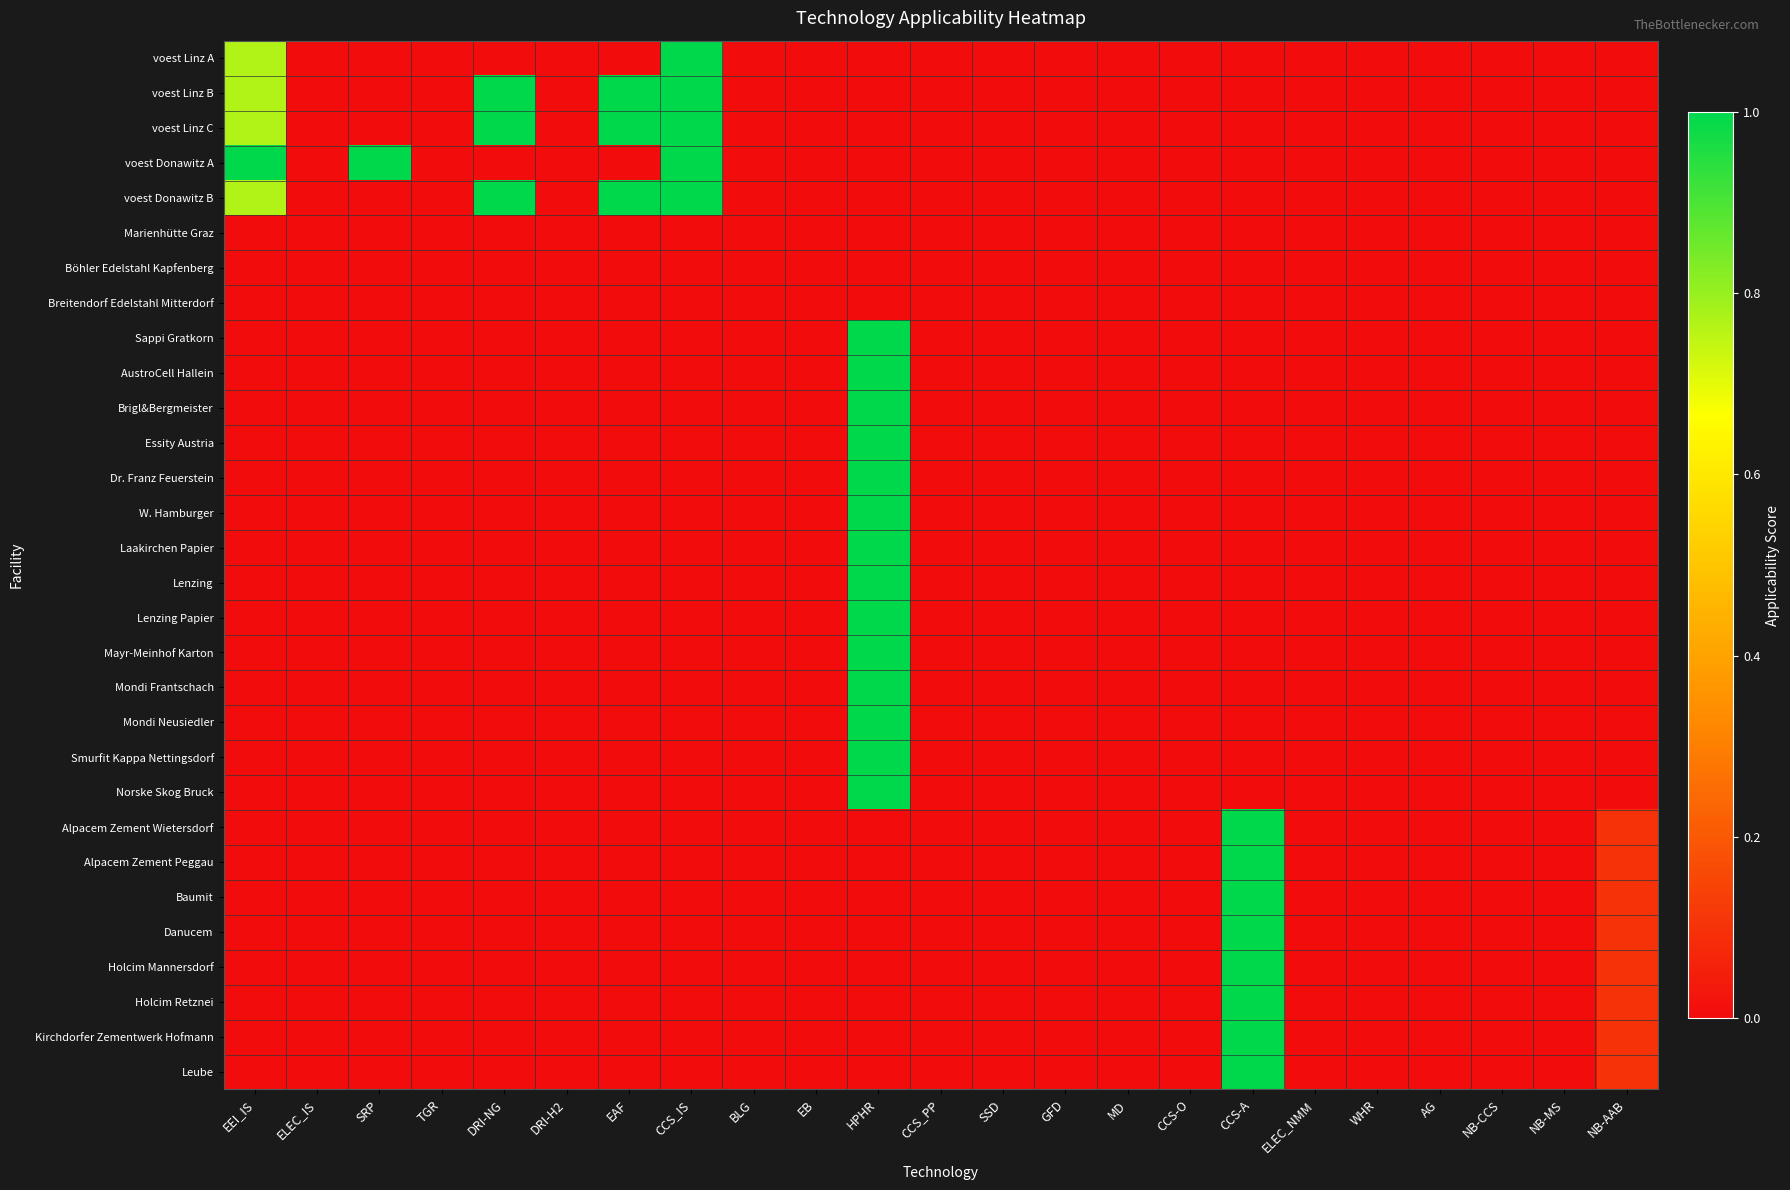

Which series has the widest spread of values?

voest Linz A